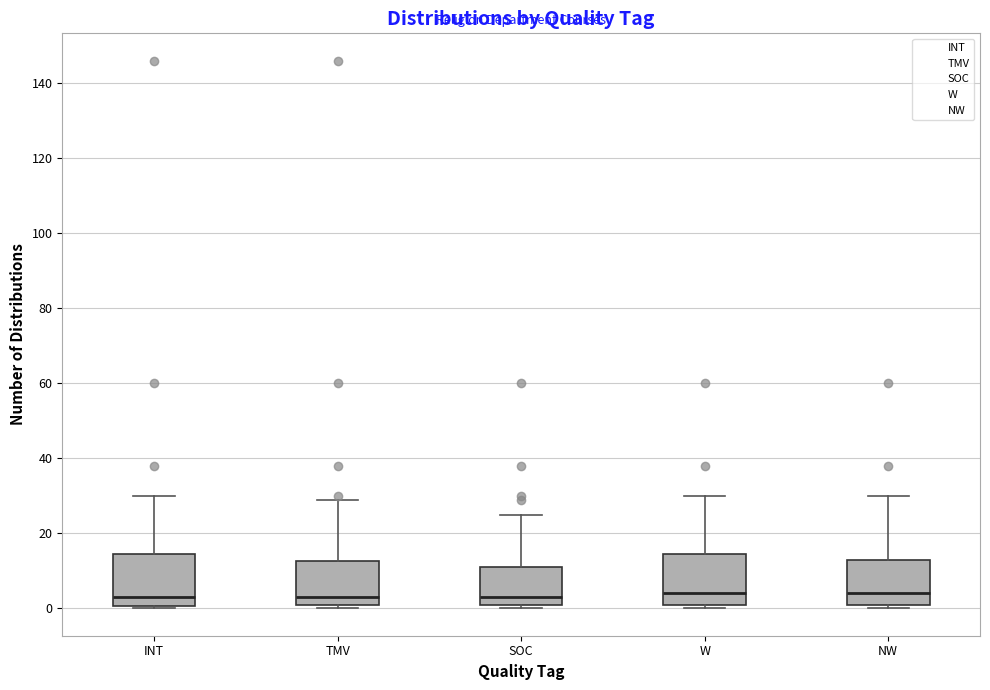

Reading left to right, transcribe this box plot: for each box, give where its median line is, the range the box spans, and where its two whiskers end, as read against the y-axis. The values are not printed on the chart, so give them approximately, as read against the axis.

INT: median 4, box 0 to 14, whiskers 0 to 30
TMV: median 4, box 2 to 12, whiskers 0 to 30
SOC: median 4, box 2 to 12, whiskers 0 to 26
W: median 4, box 2 to 14, whiskers 0 to 30
NW: median 4, box 2 to 14, whiskers 0 to 30